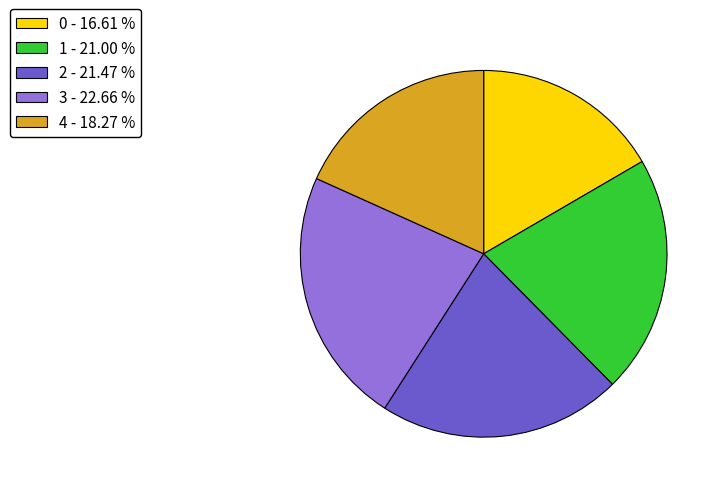

Count the number of slices in the pie.

5